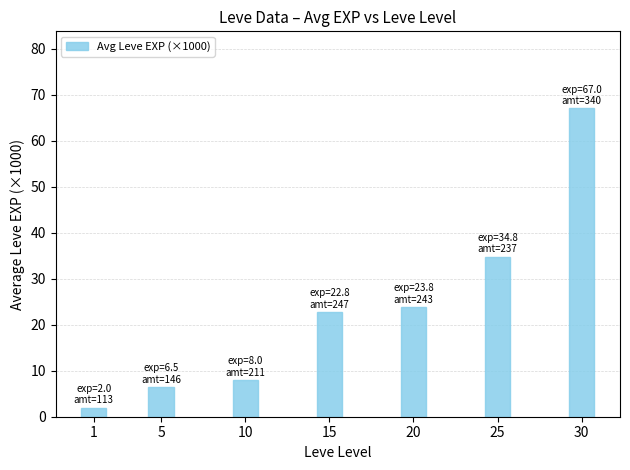

Reading left to right, what are all the values shown in this chart?

1=2.0	5=6.5	10=8.0	15=22.8	20=23.8	25=34.8	30=67.0